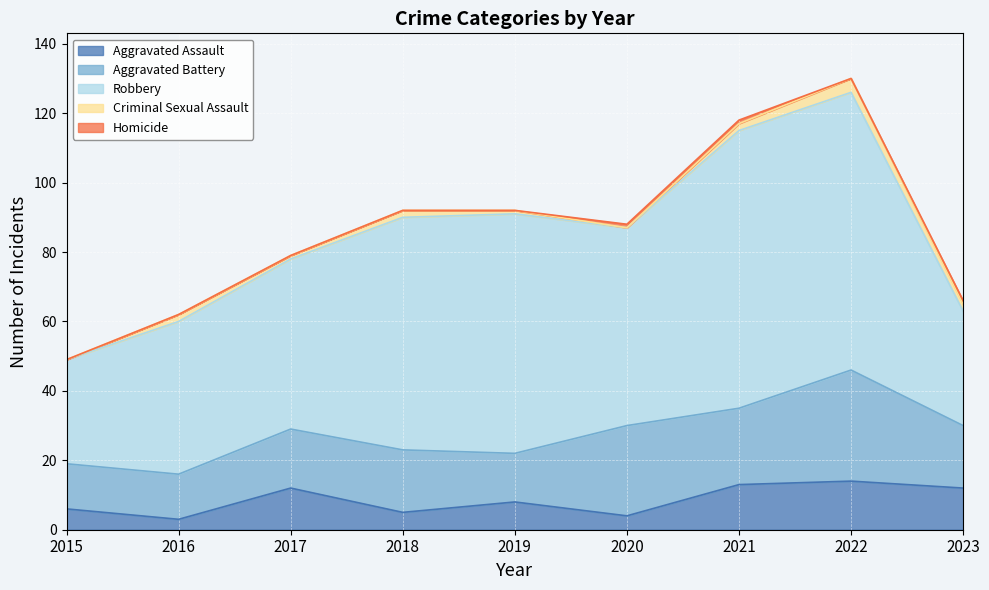

At which label is Aggravated Assault closest to 8?

2019